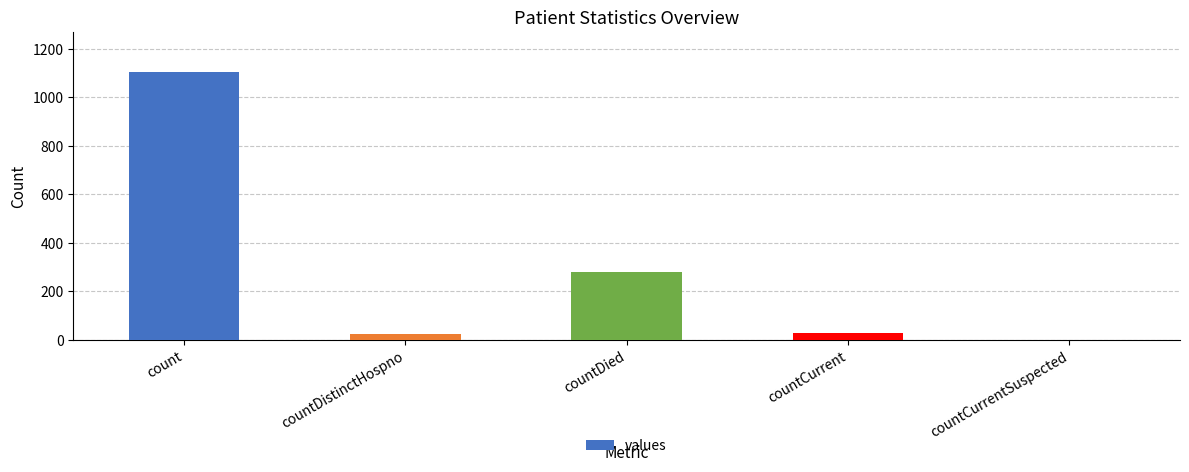

At which label does the data first exceed 29?

count